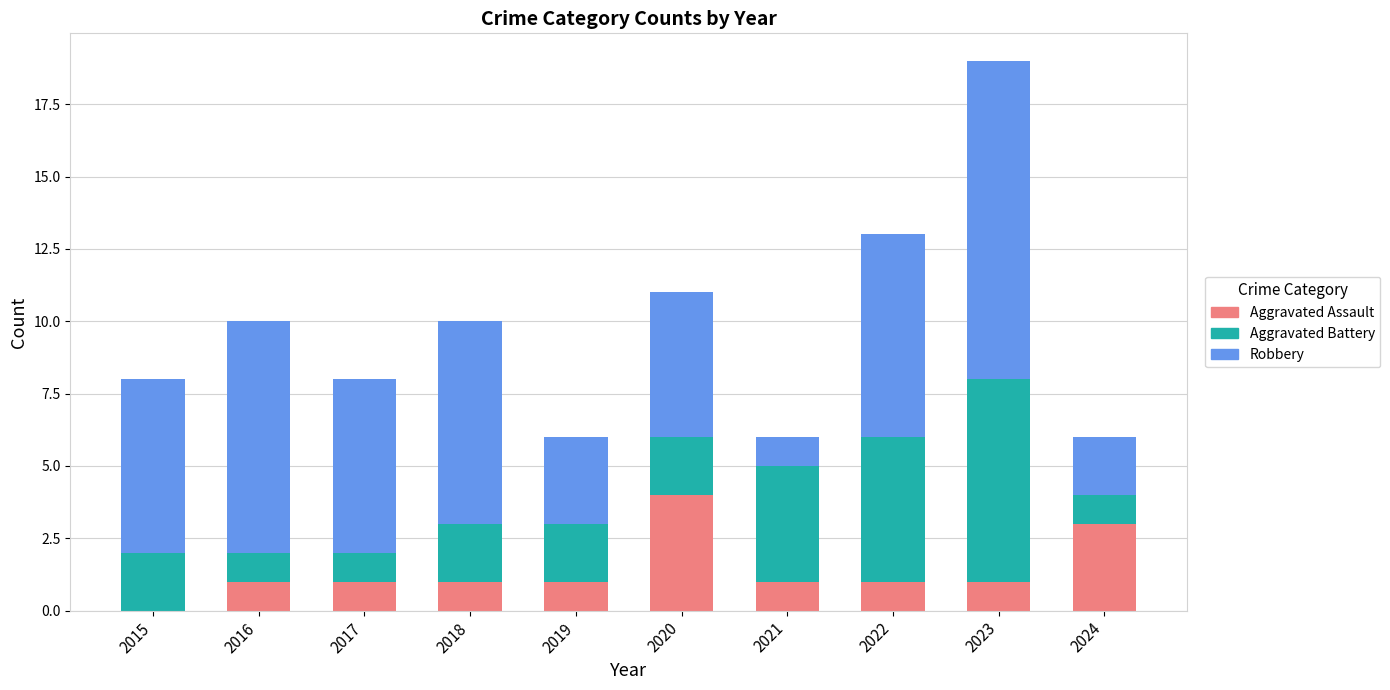

What are all the series names shown in the legend?

Aggravated Assault, Aggravated Battery, Robbery